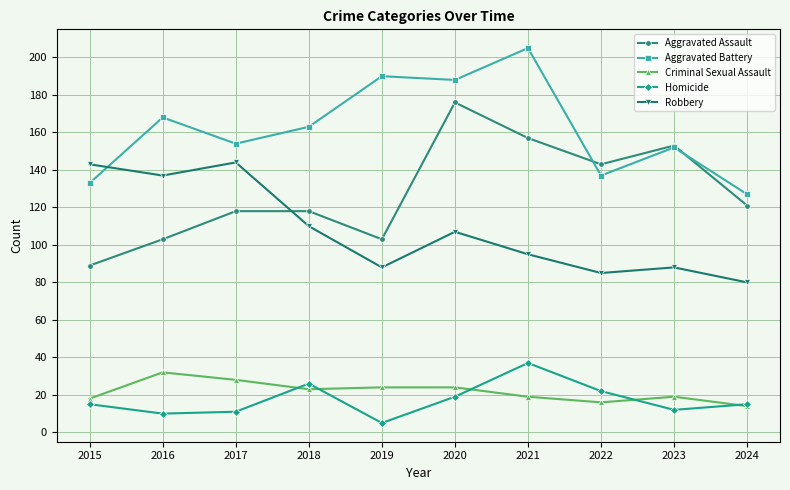

How many data points does each series have?

10